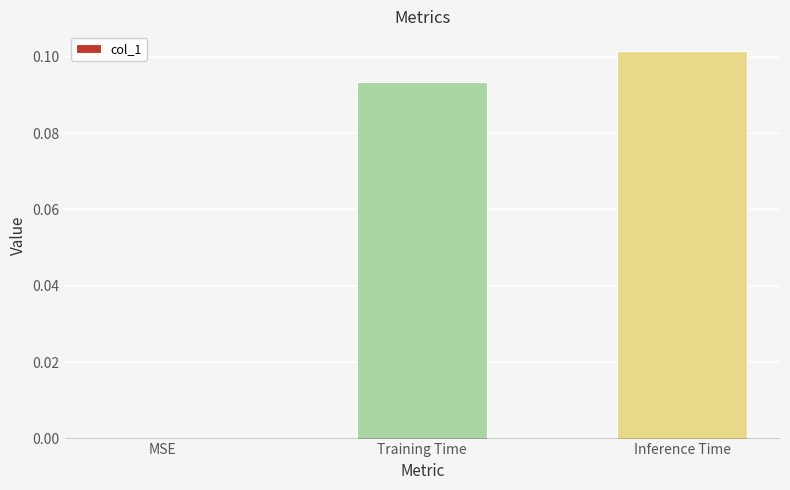

Are the bars horizontal?

No